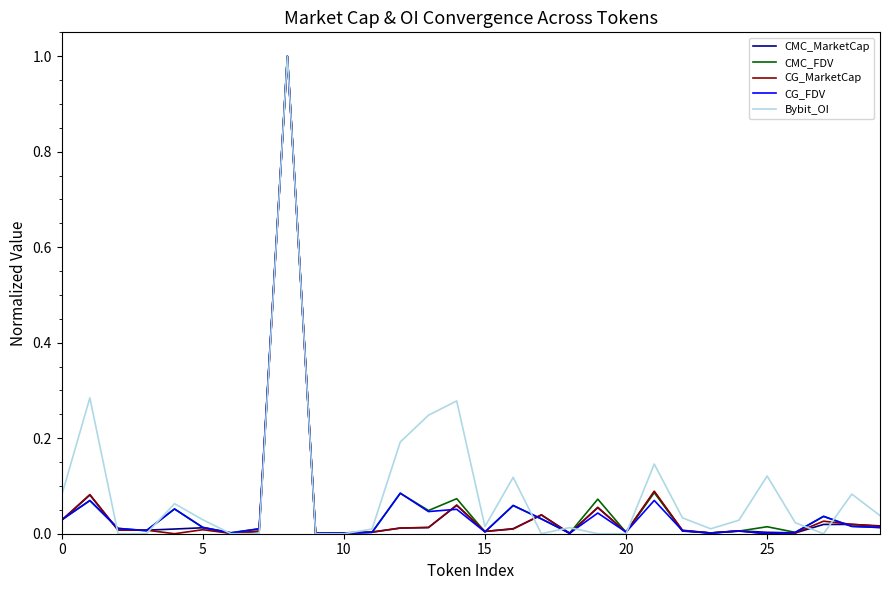

What is the greatest value displayed?

1.0